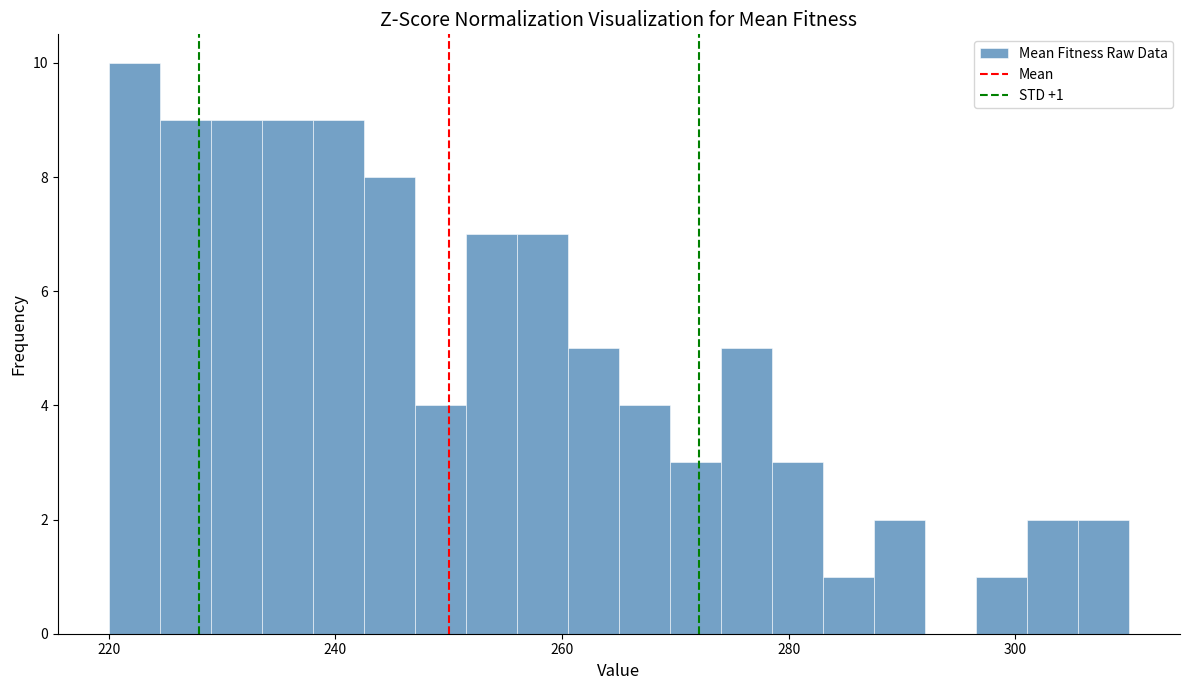

Around what value on the x-axis is the tallest bar? Give the approximate position of its centre, as read against the axis.

222